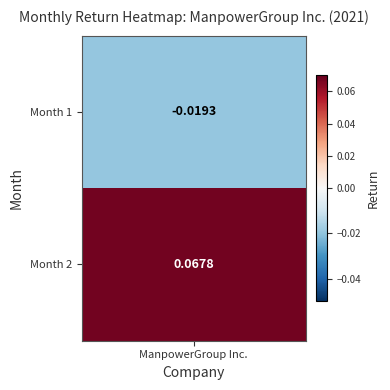

Reading left to right, transcribe all the data shown in this chart.

0=-0.0	1=0.1